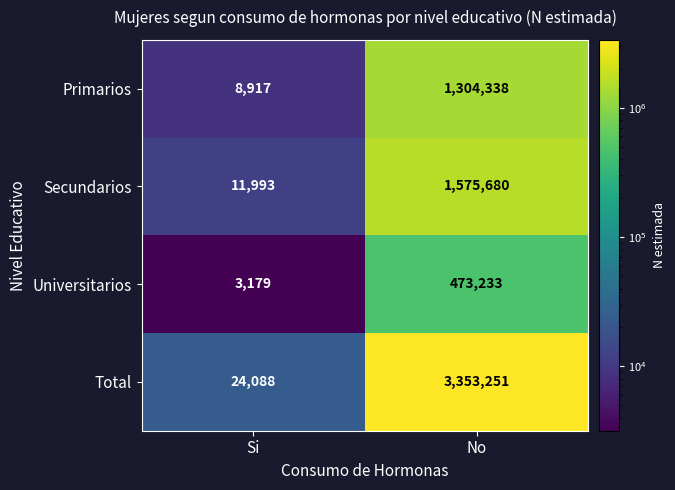

Reading right to left, extract all data points from this chart.

Primarios: 1304338	8917
Secundarios: 1575680	11993
Universitarios: 473233	3179
Total: 3353251	24088